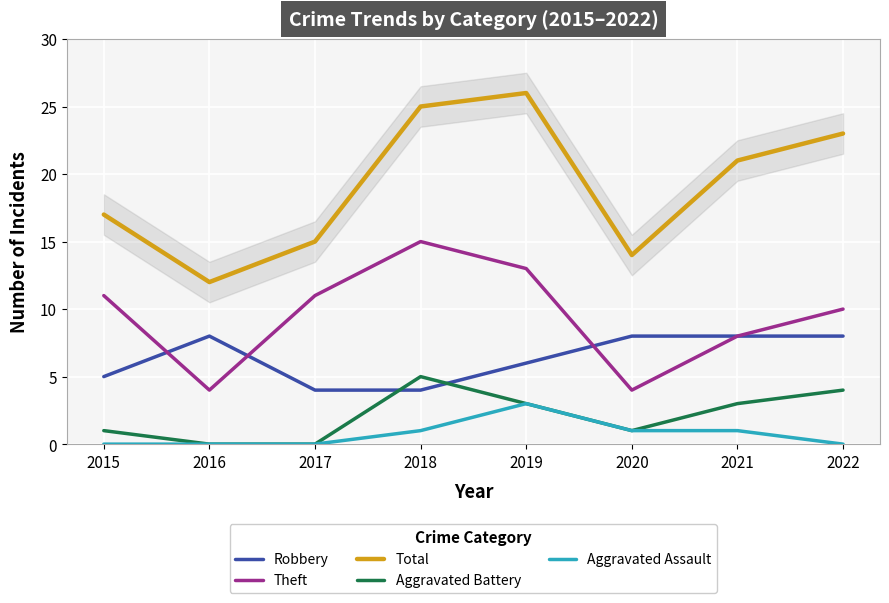

True or false: Aggravated Assault has more than 1 interior local peaks.

False